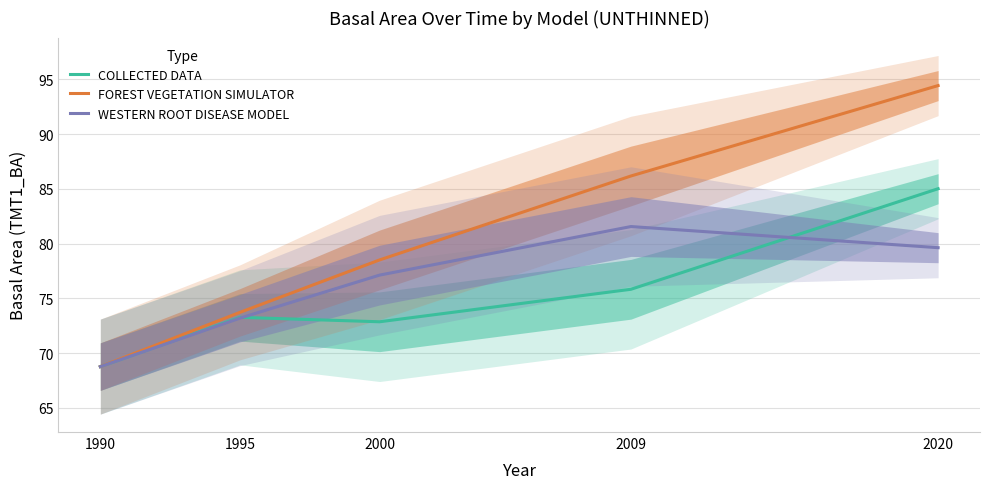

List the series in order of their overall mean, highest first.

FOREST VEGETATION SIMULATOR, WESTERN ROOT DISEASE MODEL, COLLECTED DATA